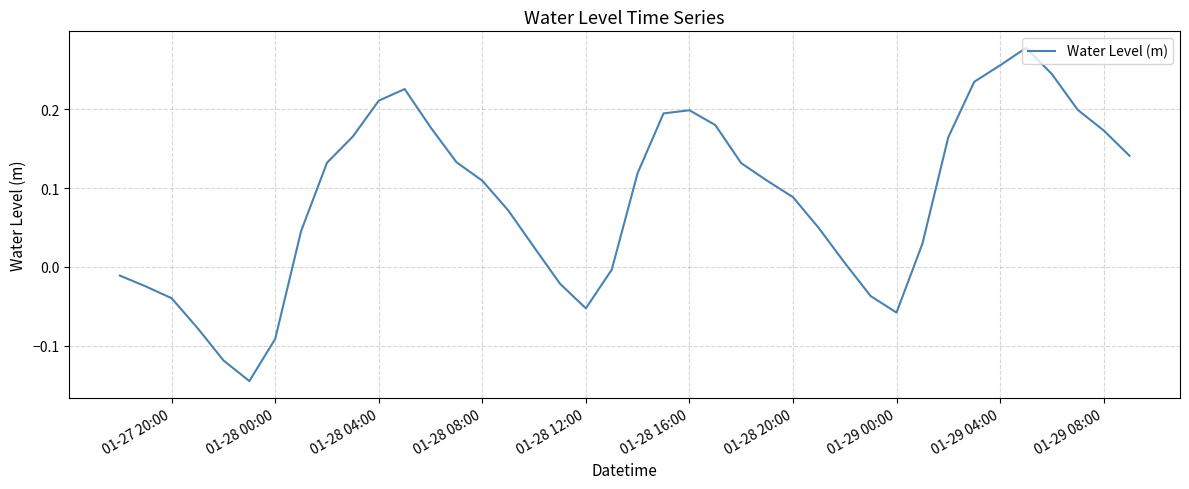

What is the difference between the maximum and minimum values?

0.4